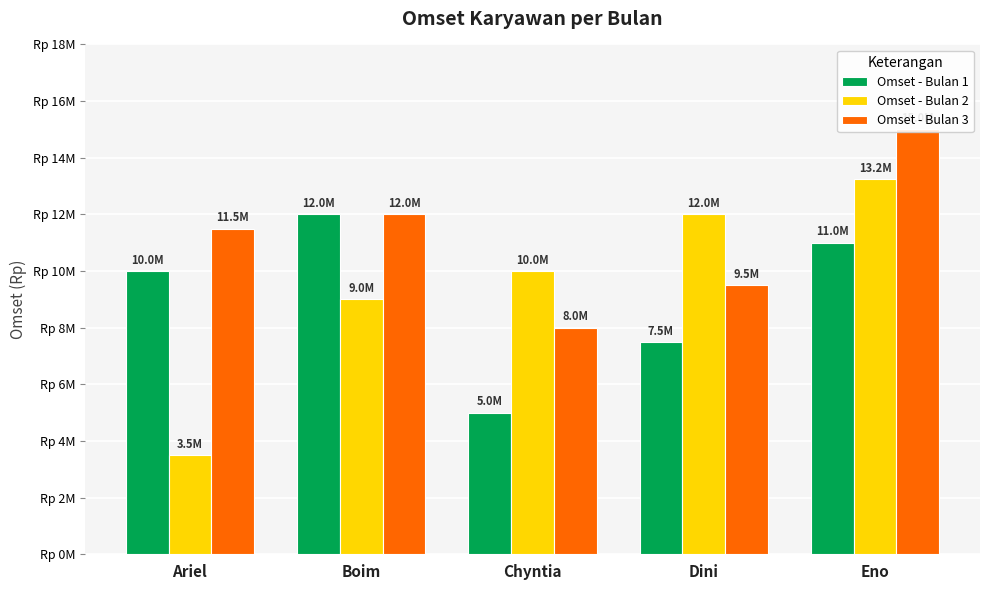

Rank the series by their average value, from lowest to highest.

Omset - Bulan 1, Omset - Bulan 2, Omset - Bulan 3